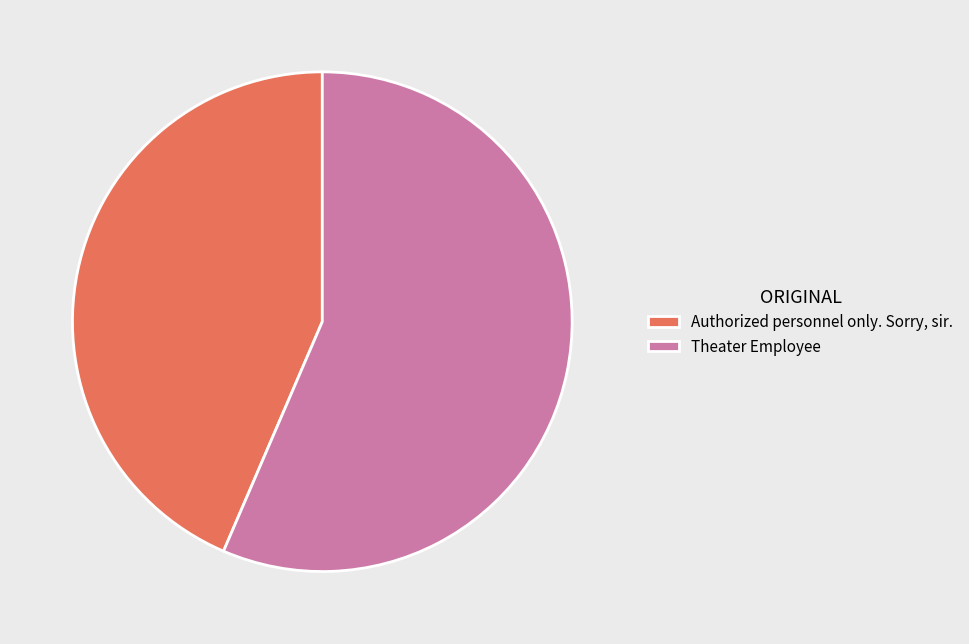

Which category has the smallest portion of the pie?

Authorized personnel only. Sorry, sir.